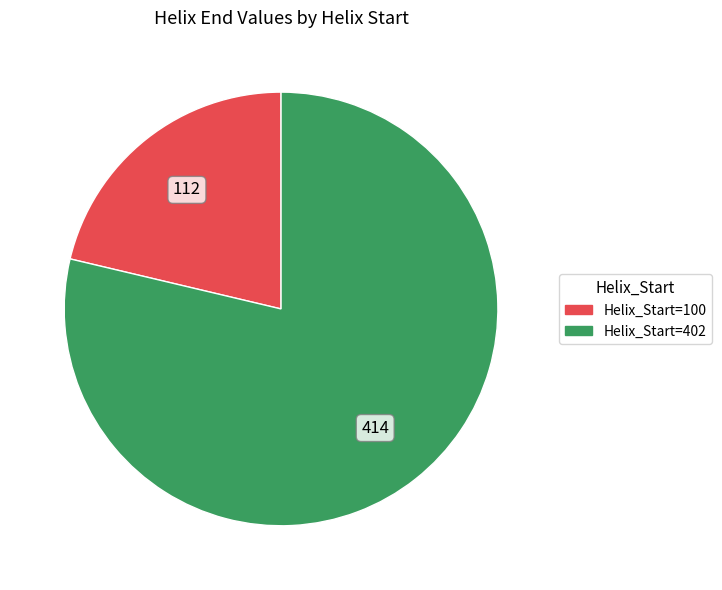

Is there any slice that represents more than half of the pie?

Yes